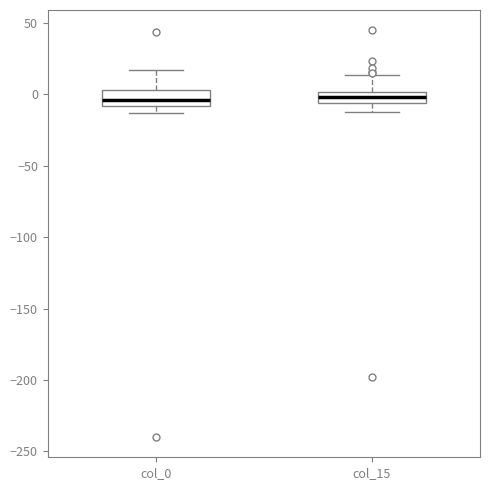

Where is the lower edge of the box for col_0 on the y-axis? The values are not printed on the chart, so give them approximately, as read against the axis.

-10